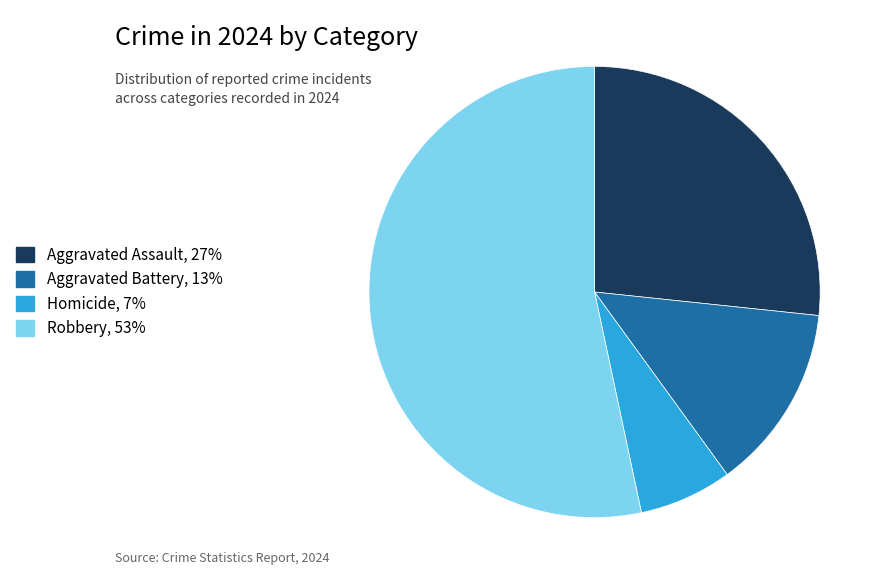

True or false: Aggravated Battery, 13% accounts for 13% of the total.

True